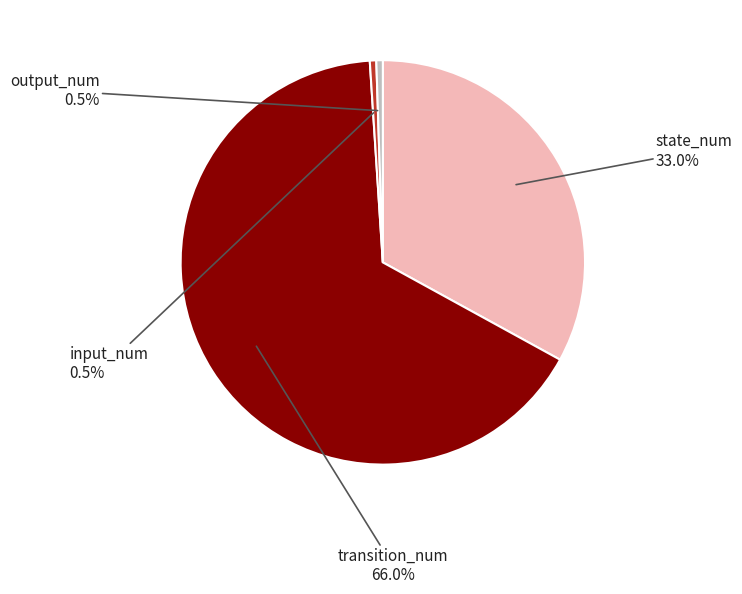

What is the ratio of the value at state_num to the value at transition_num?

0.5